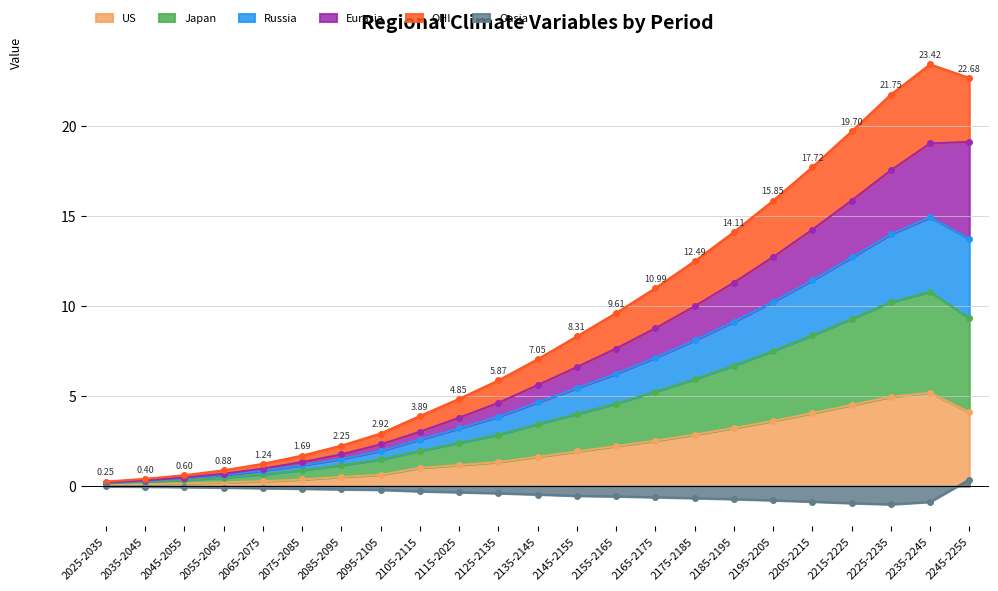

What is the average value of the Russia series?

7.3